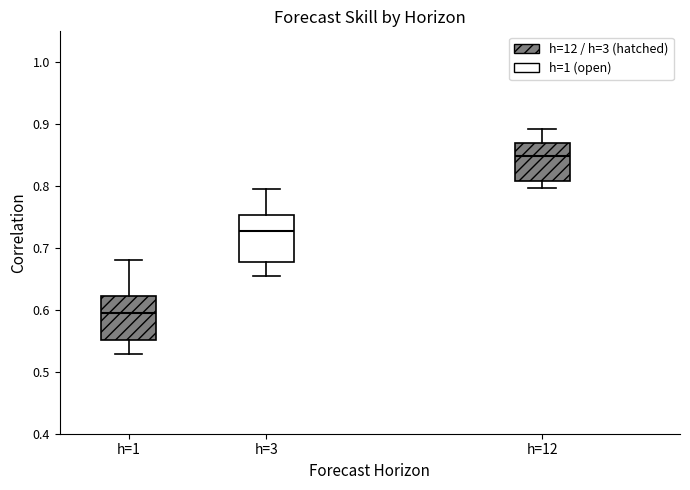

Which box's median line is the lowest?

h=1